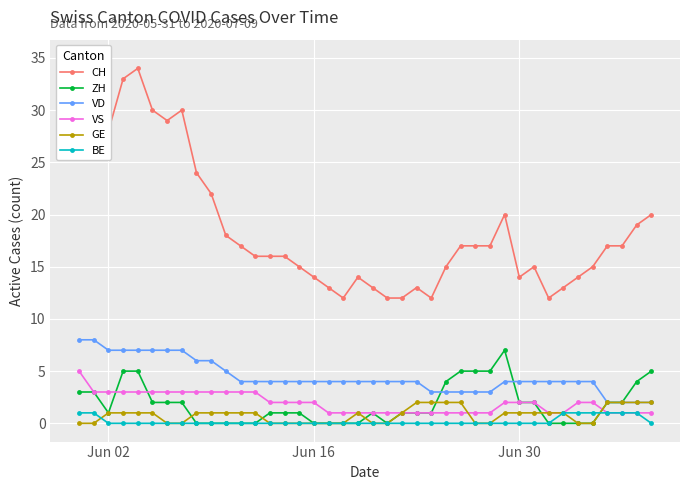

True or false: ZH has a value of 0 at Jun 30.

False